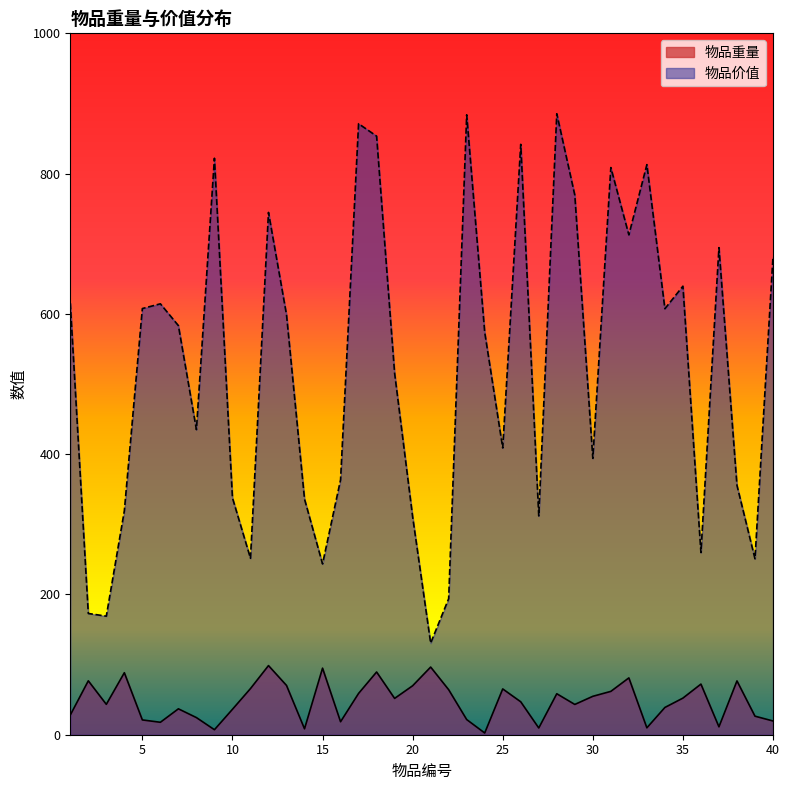

Rank the series at 7 from highest to lowest value.

物品价值, 物品重量